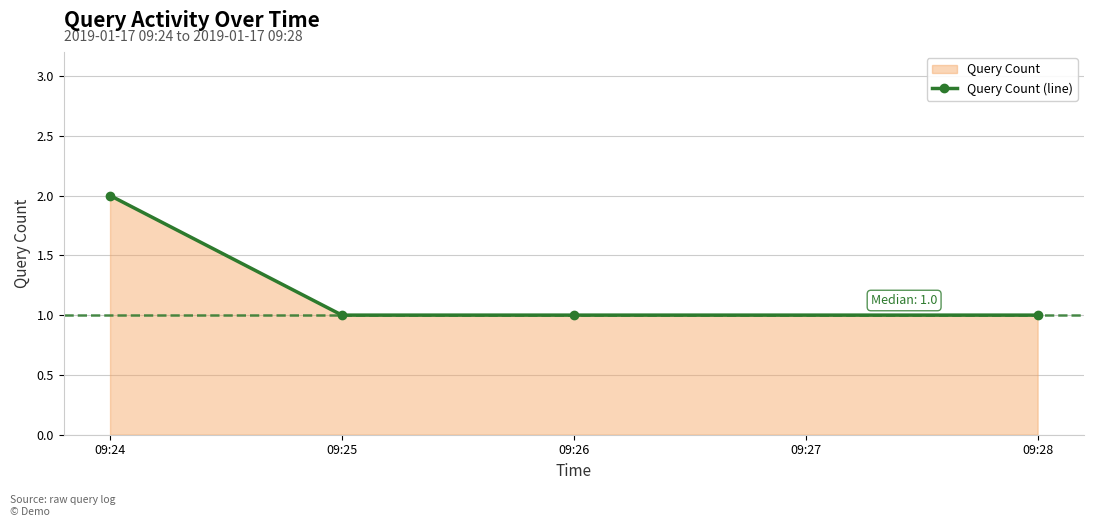

What is the sum of all values?

5